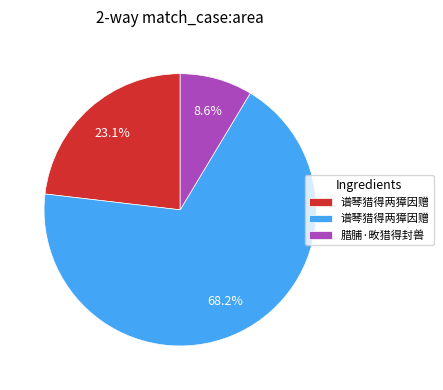

Does any single category account for the majority?

Yes